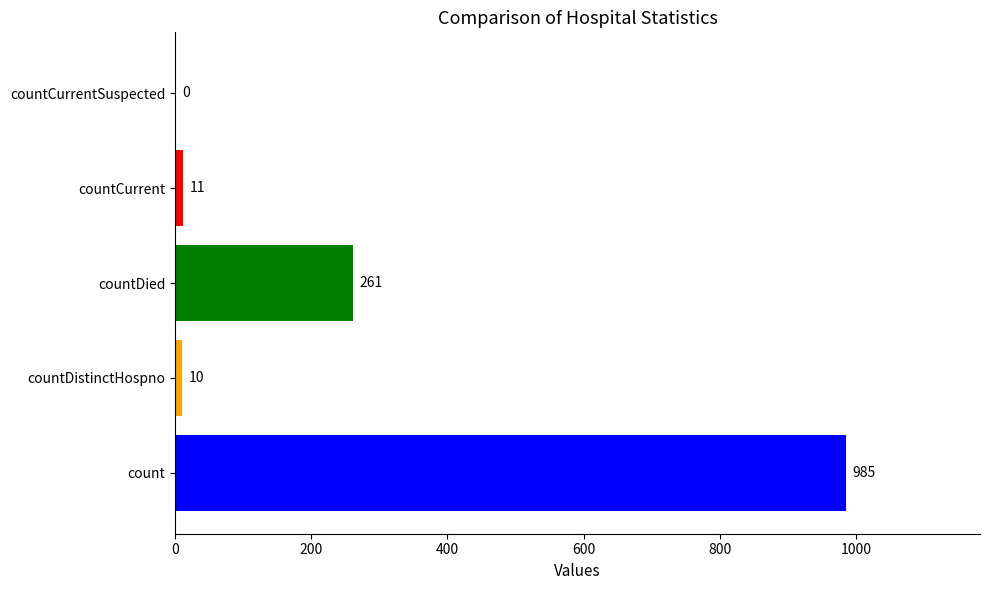

How many categories are shown in the chart?

5